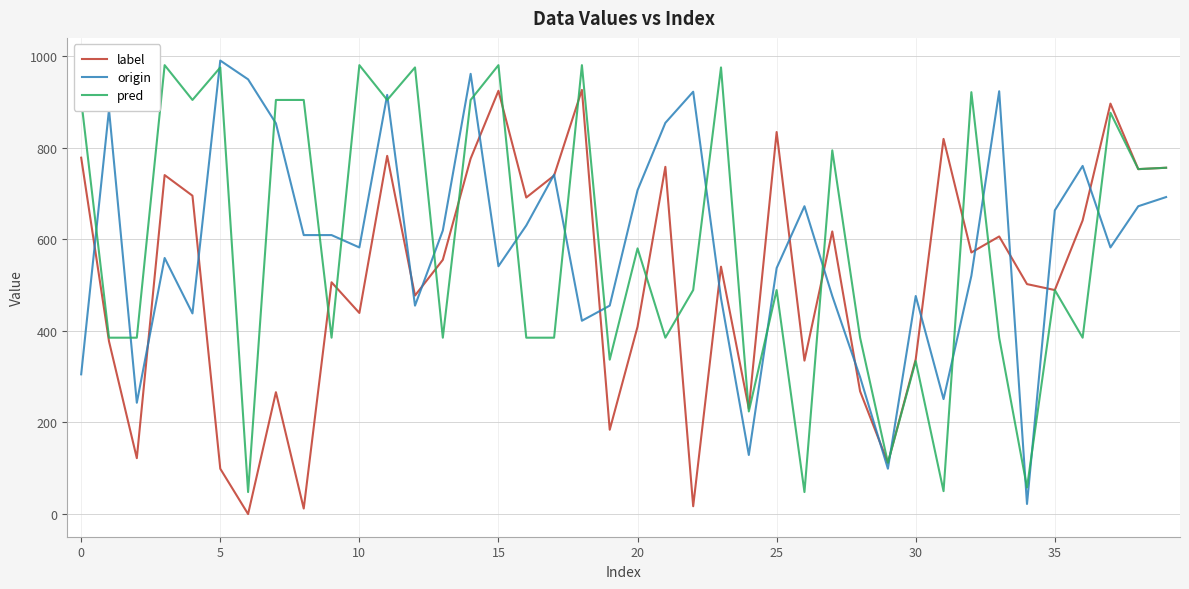

True or false: pred and origin intersect in this chart.

True